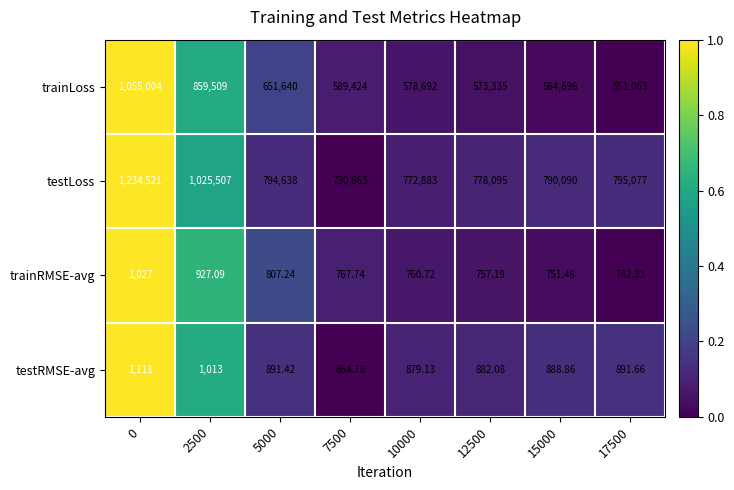

Which series changed the most between 0 and 10000?

trainLoss